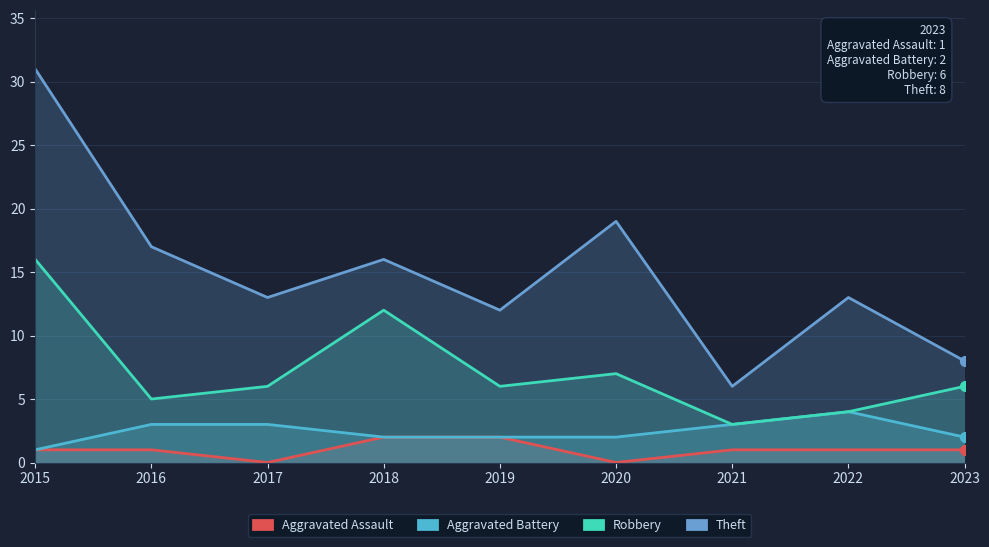

What is the total value across all series at 2021?

13